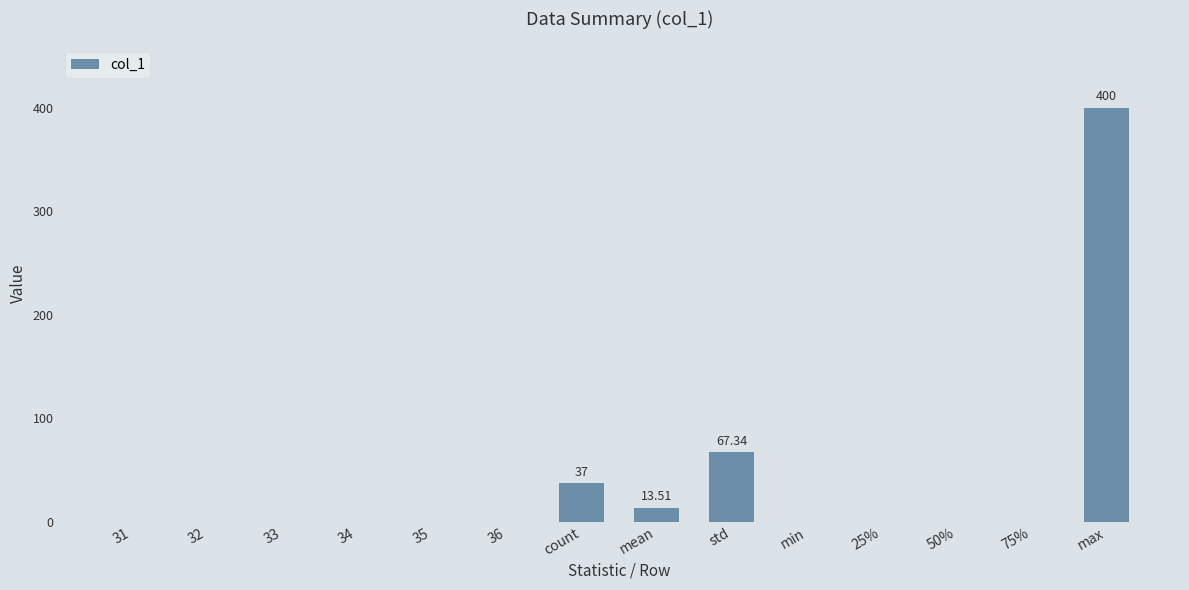

What is the sum of all values?

517.9